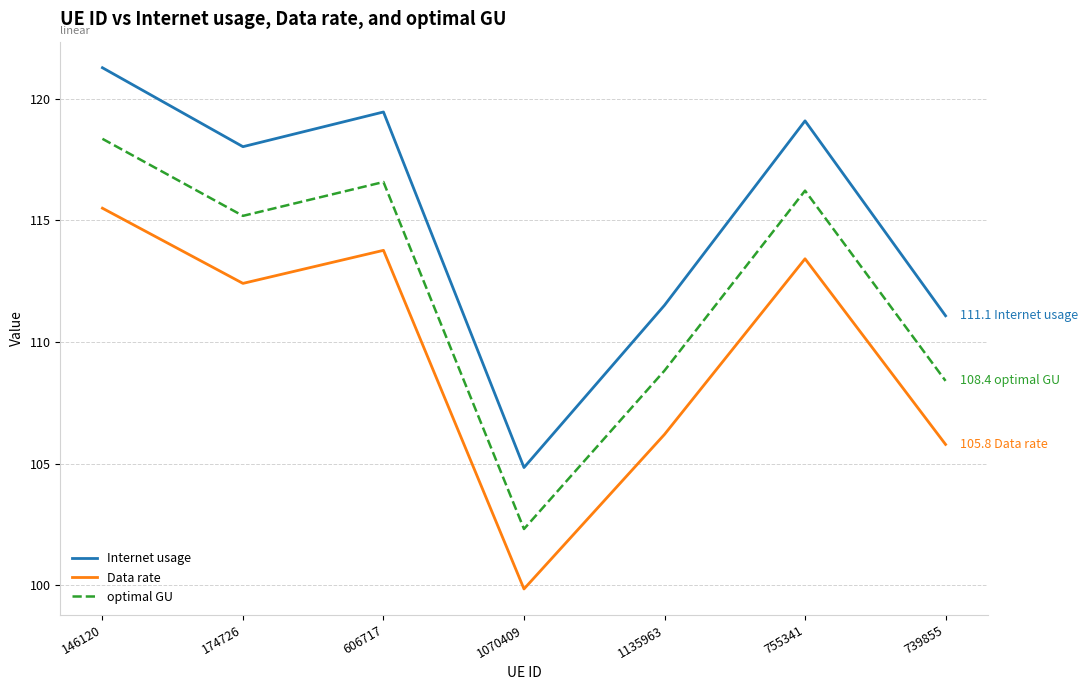

What is the greatest value displayed?

121.3